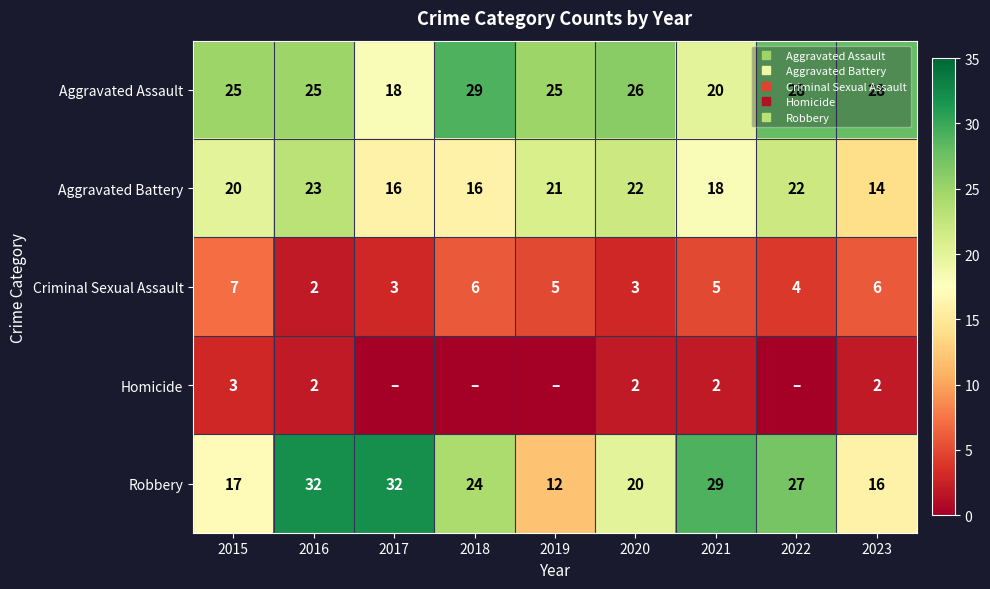

At how many categories does at least one series exceed 1?

9